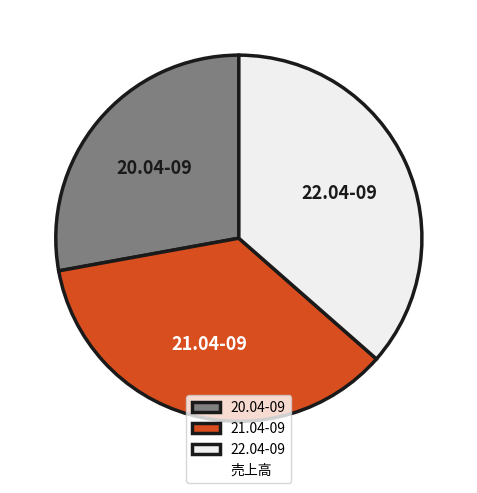

Which slice is the smallest?

20.04-09